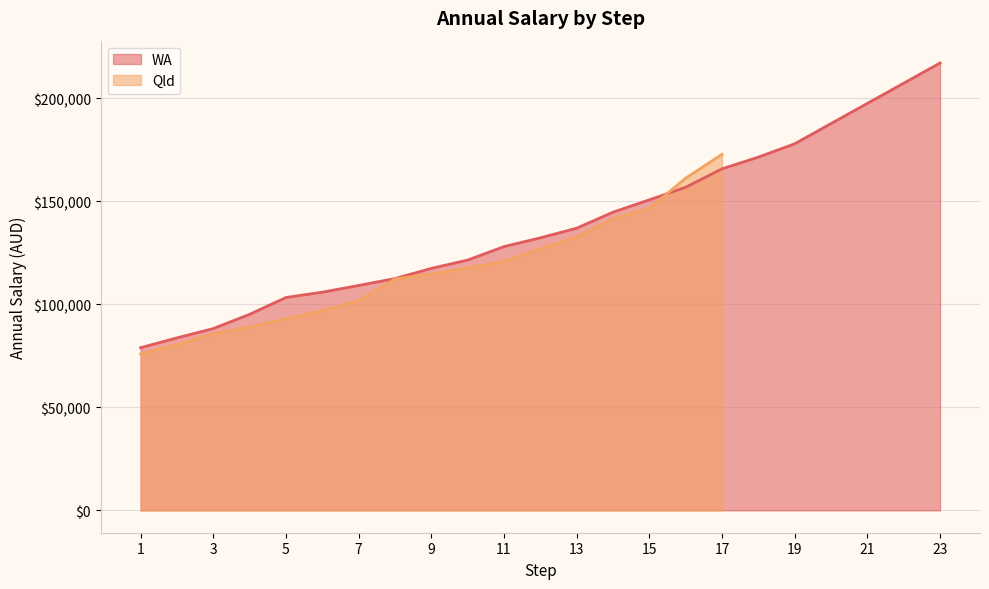

How many data points are less than 132198?

11